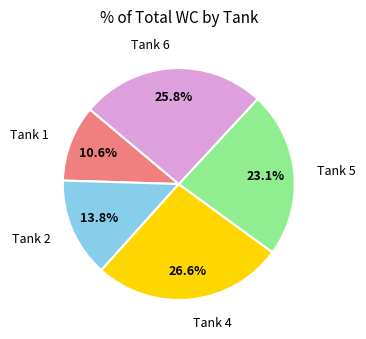

How many segments does this pie chart have?

5